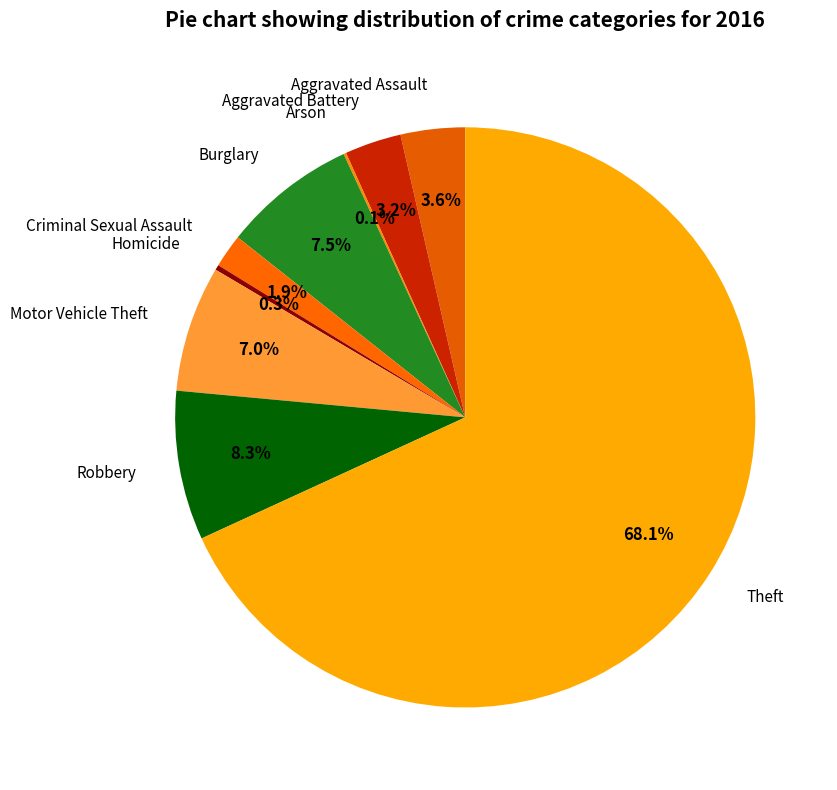

Does Homicide represent more than half of the total?

No